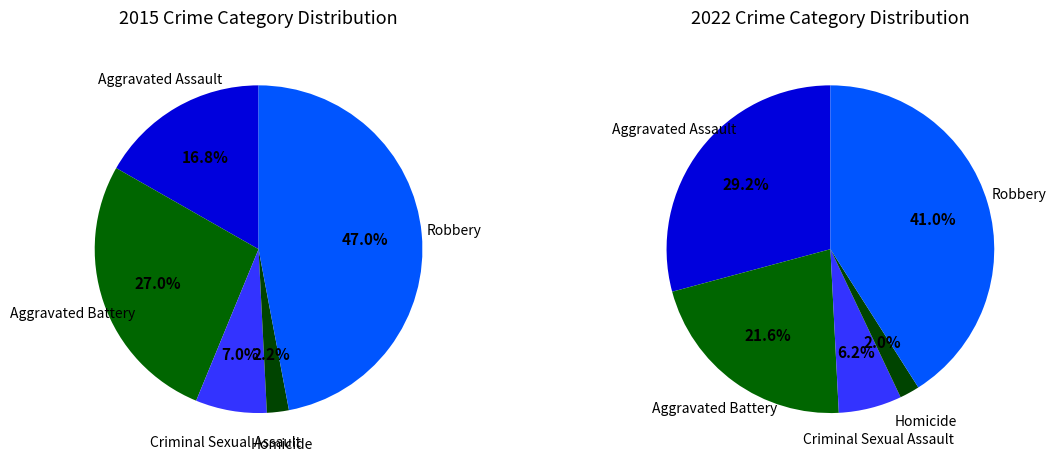

Does values_2022 represent more than half of the total?

No